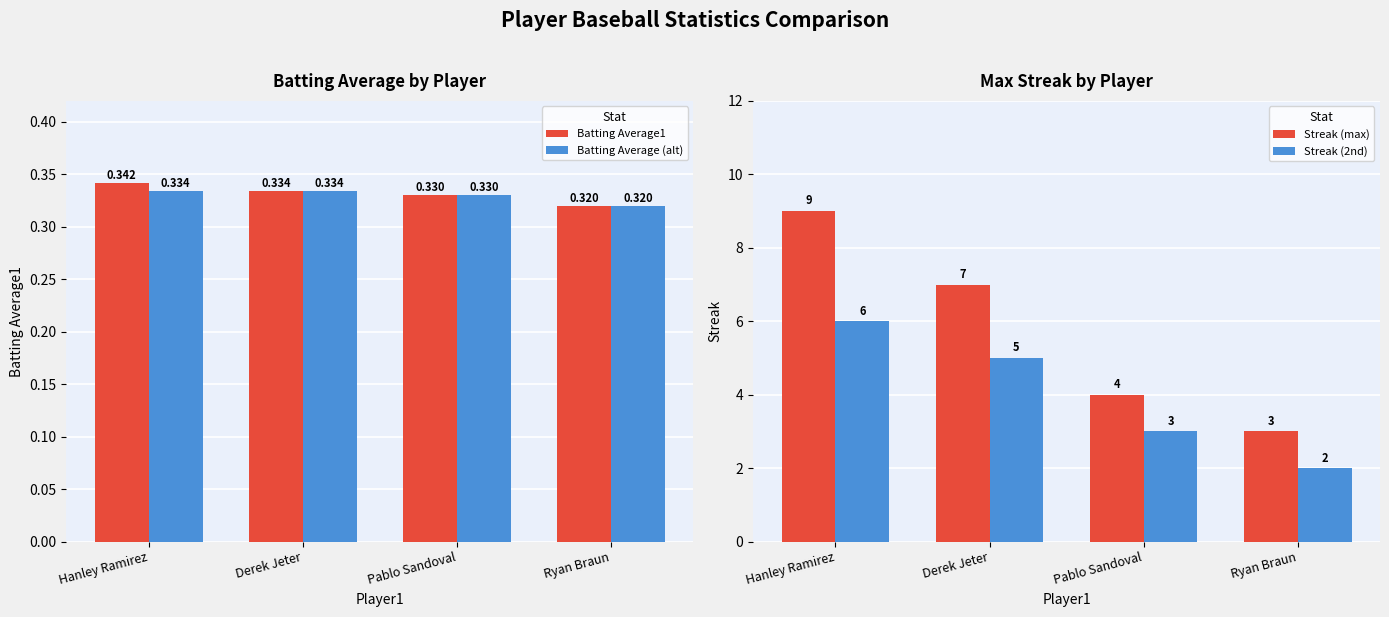

How many Batting Average1 values are between 0 and 1?

4